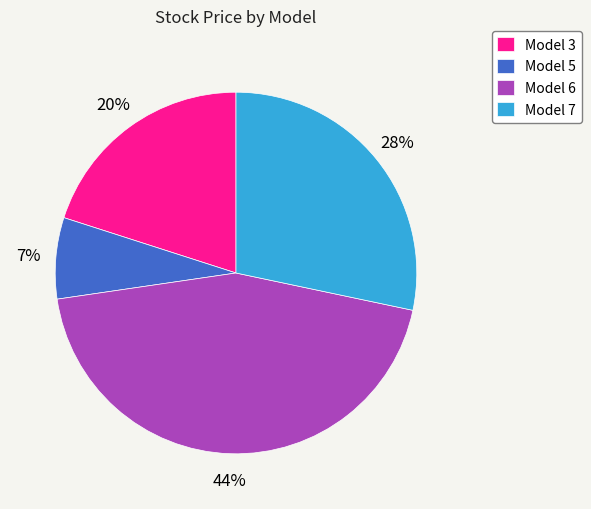

To the nearest percent, what is the combined percentage of Model 5 and Model 3?

27%